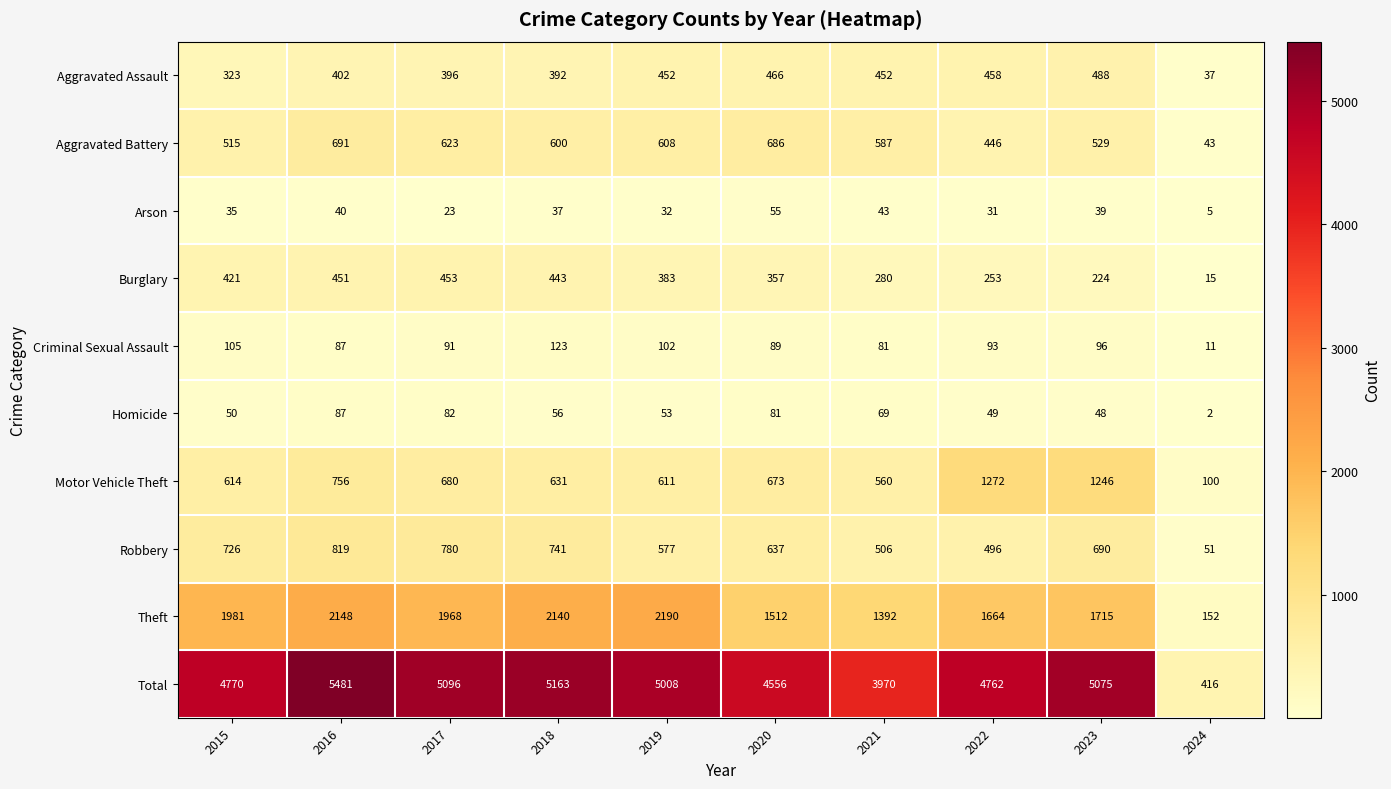

How many distinct data groups are displayed?

10